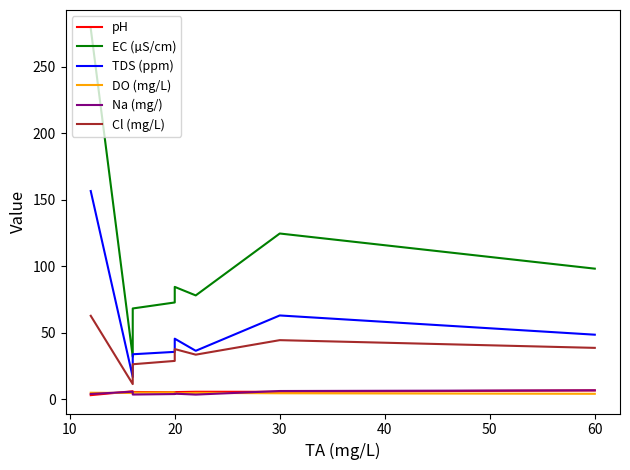

Which series has the largest total across all categories?

EC (µS/cm)